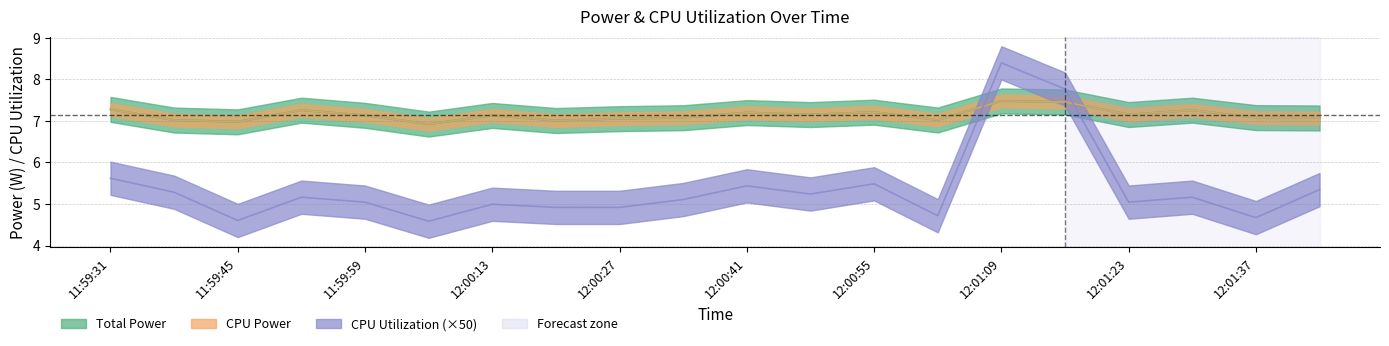

In CPU Power, how many points are higher than both neighbors (excluding endpoints)?

6